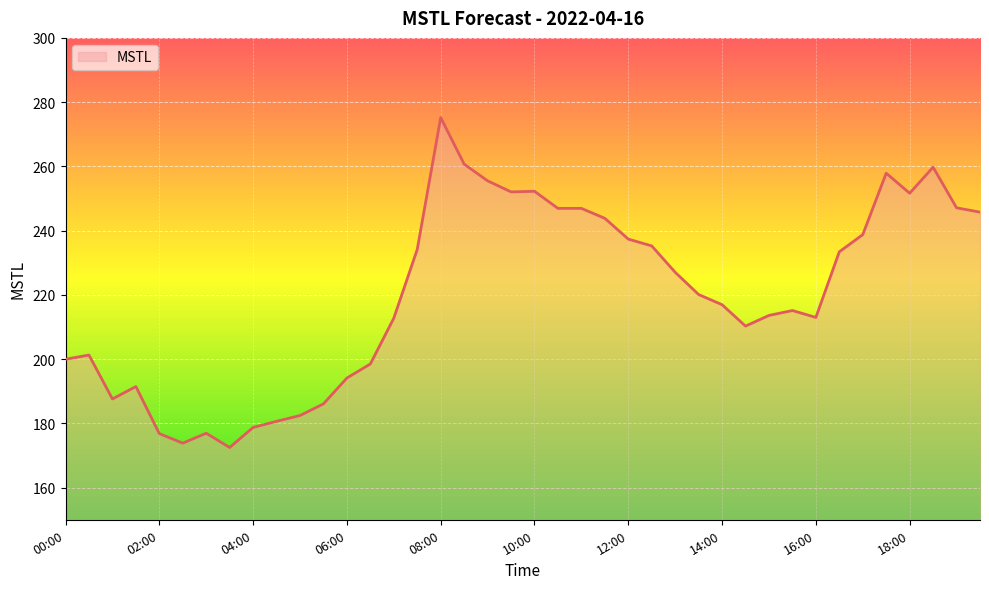

What is the difference between the maximum and minimum values?

102.7